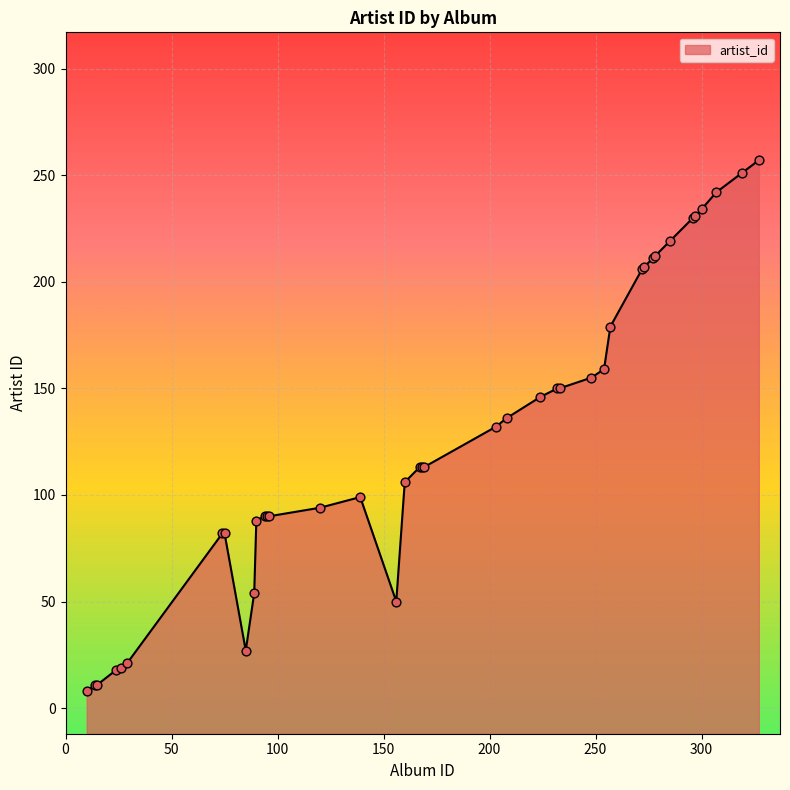

What is the ratio of the value at 74 to the value at 296?

0.4